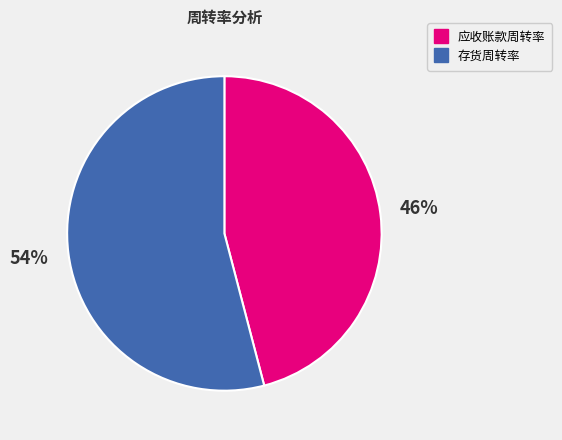

Is it true that 存货周转率 is 54% of the pie?

True